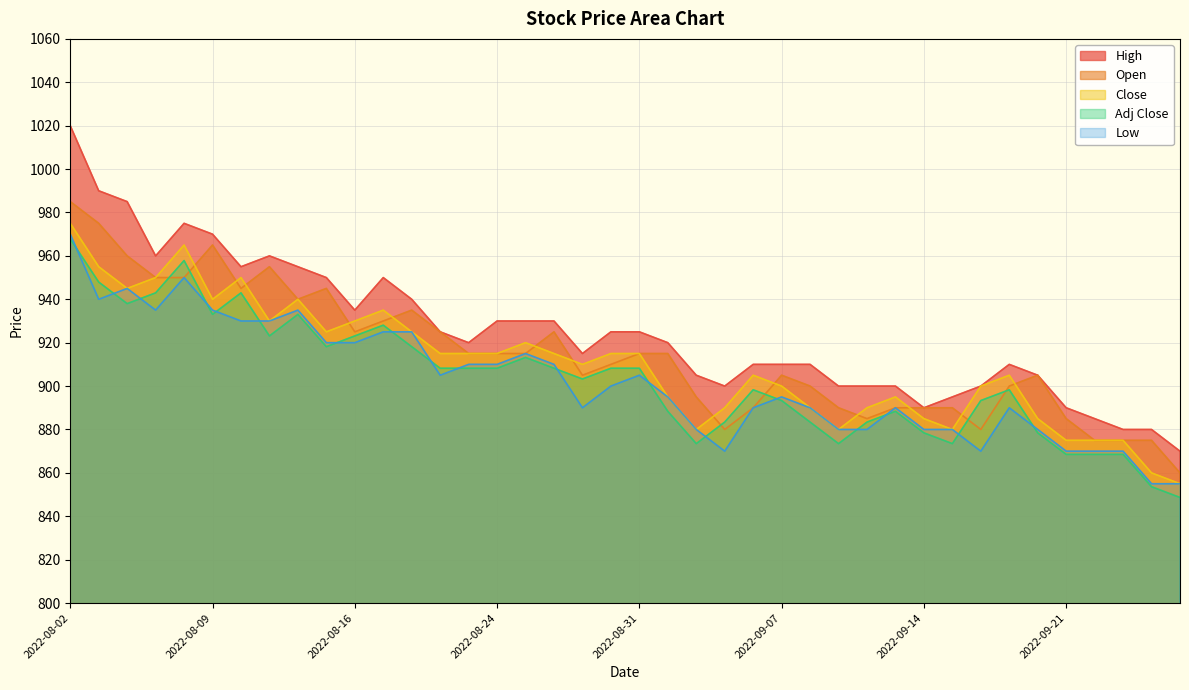

At 2022-08-16, list the series in order from largest to smallest.

High, Close, Open, Adj Close, Low